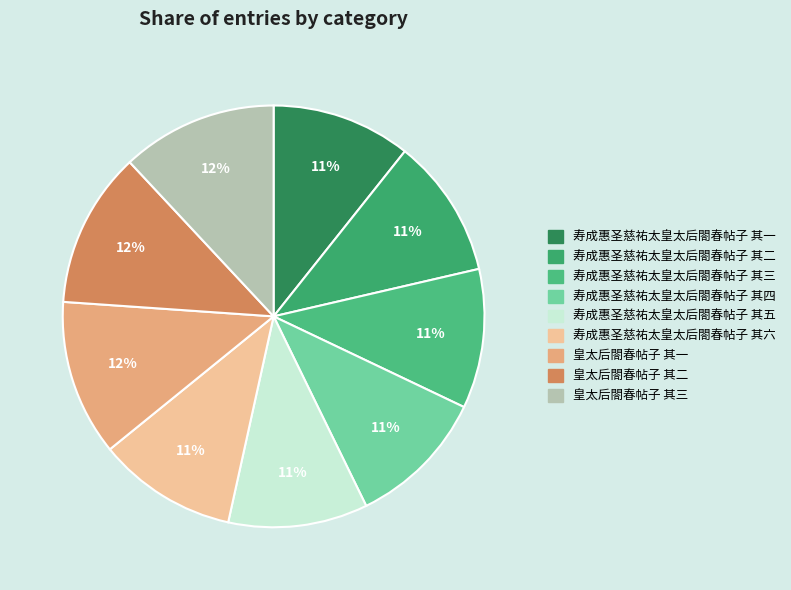

What is the largest slice in the pie chart?

皇太后閤春帖子 其二